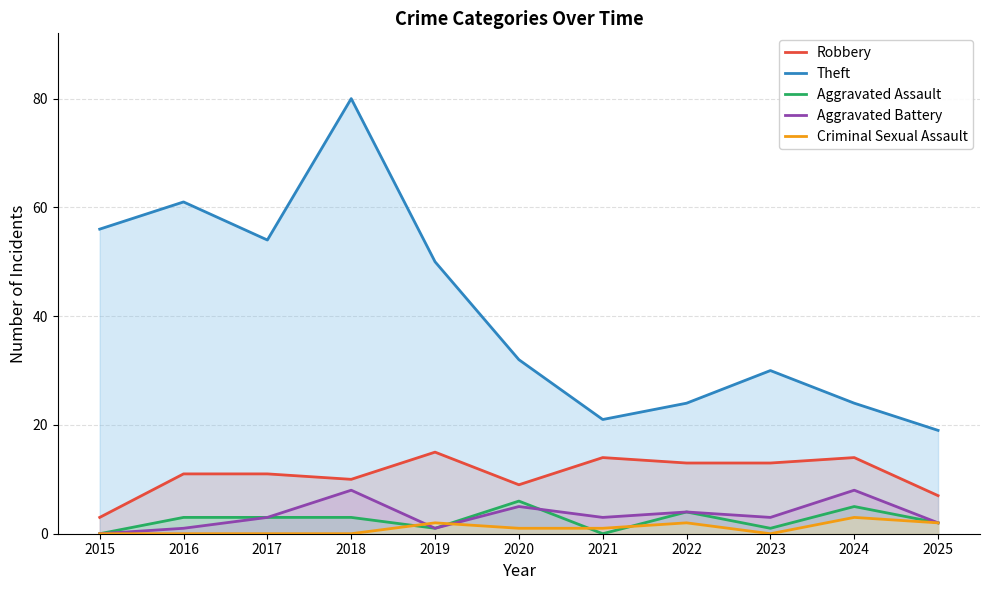

Which category has the highest value in the Aggravated Assault series?

2020